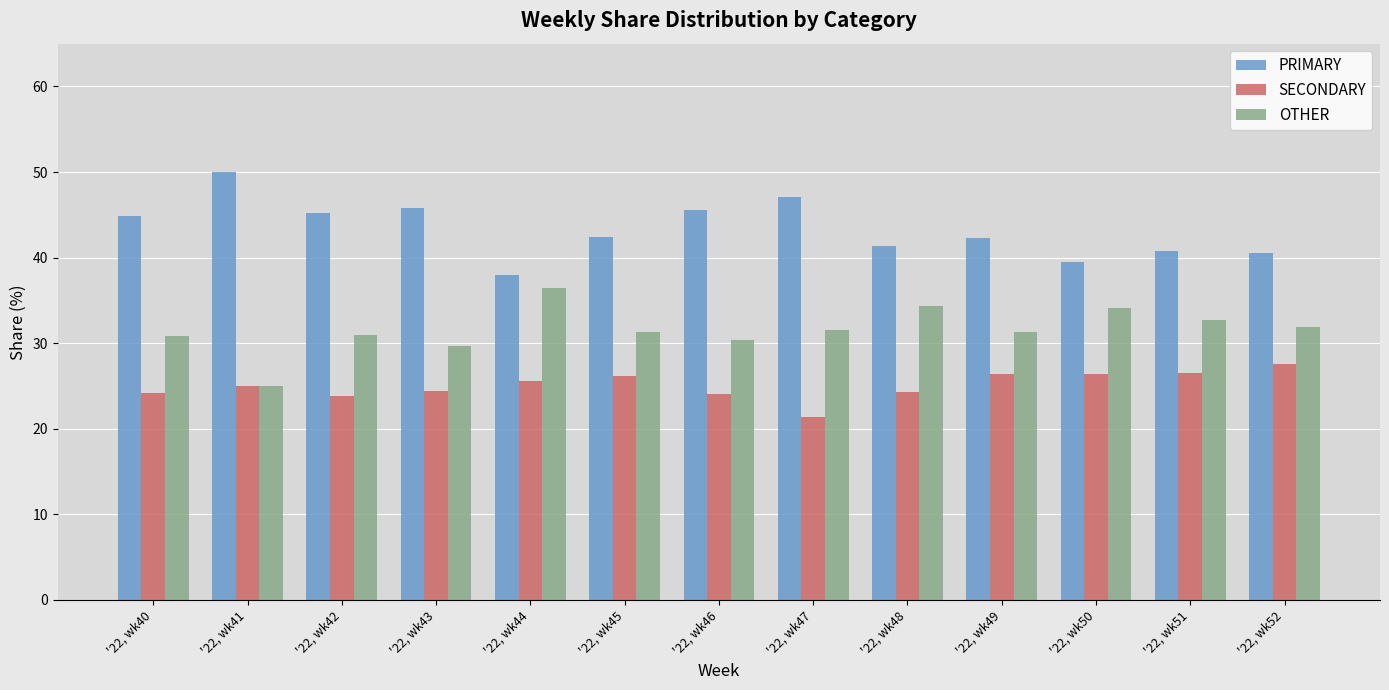

Is it true that SECONDARY equals 24.2 at '22, wk40?

True